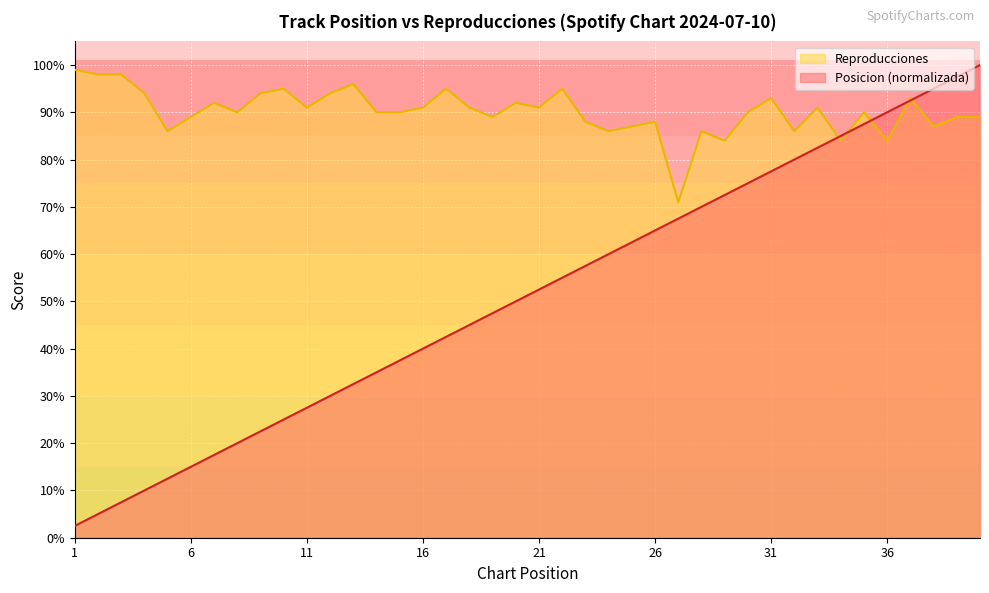

At which category does the chart reach its minimum across all series?

1